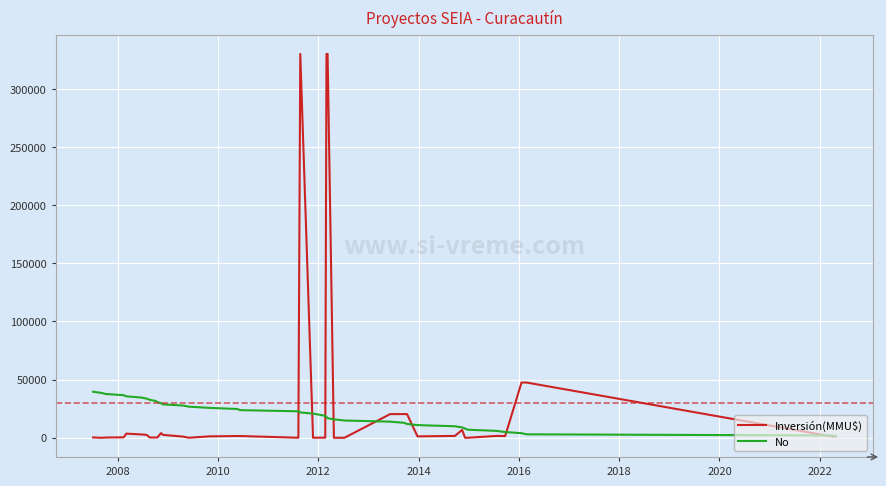

List the series in order of their peak value, lowest first.

No, Inversión(MMU$)